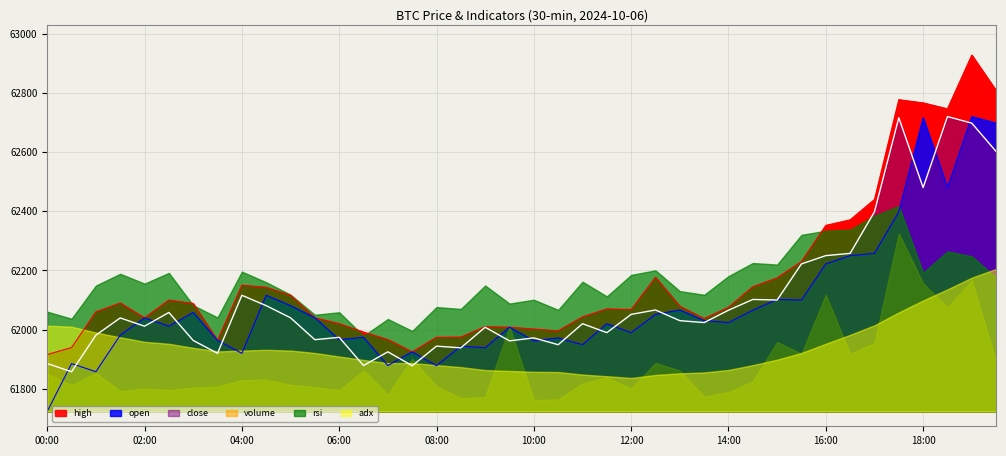

How many interior local valleys does the close series have?

13